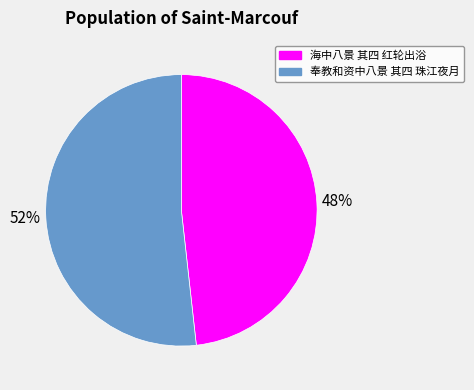

Is it true that 奉教和资中八景 其四 珠江夜月 is 52% of the pie?

True